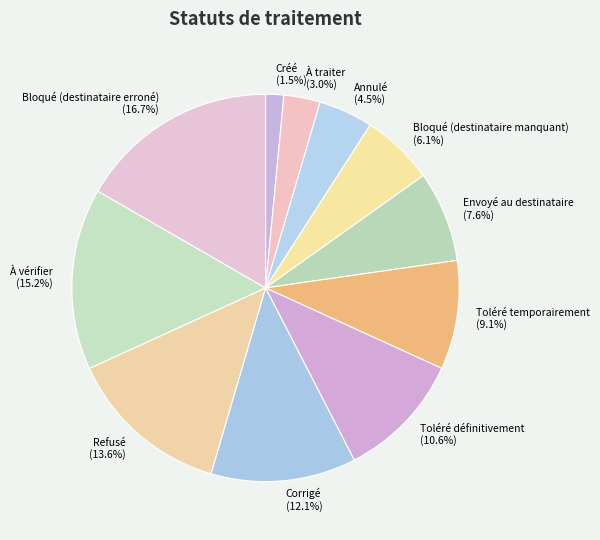

What is the ratio of the value at Bloqué (destinataire manquant) to the value at Envoyé au destinataire?

0.8